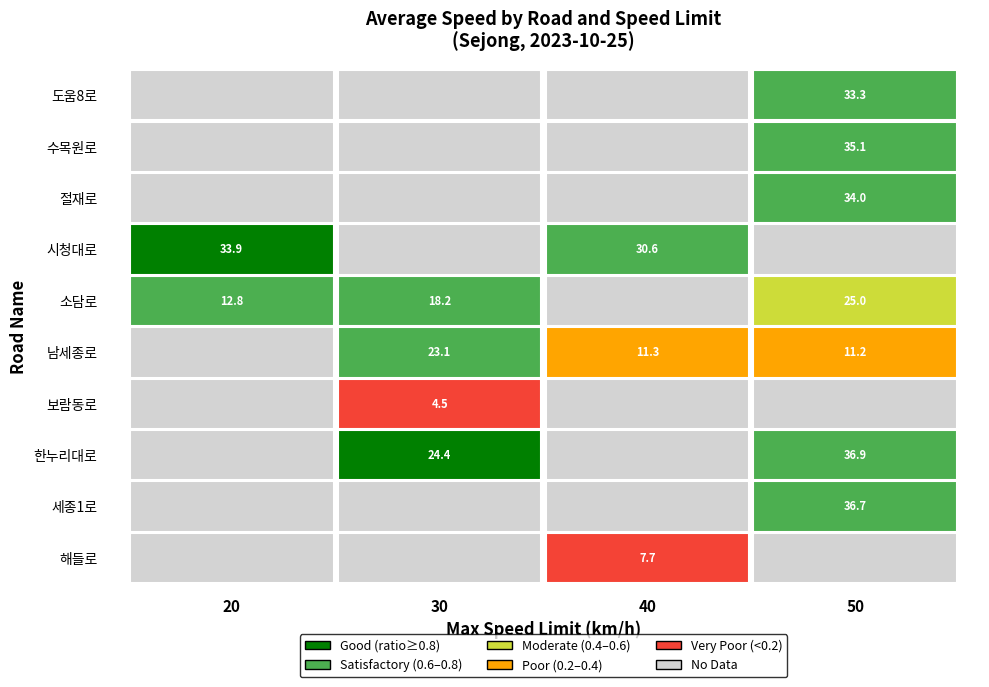

The value at max_spd_values is 20. True or false?

True